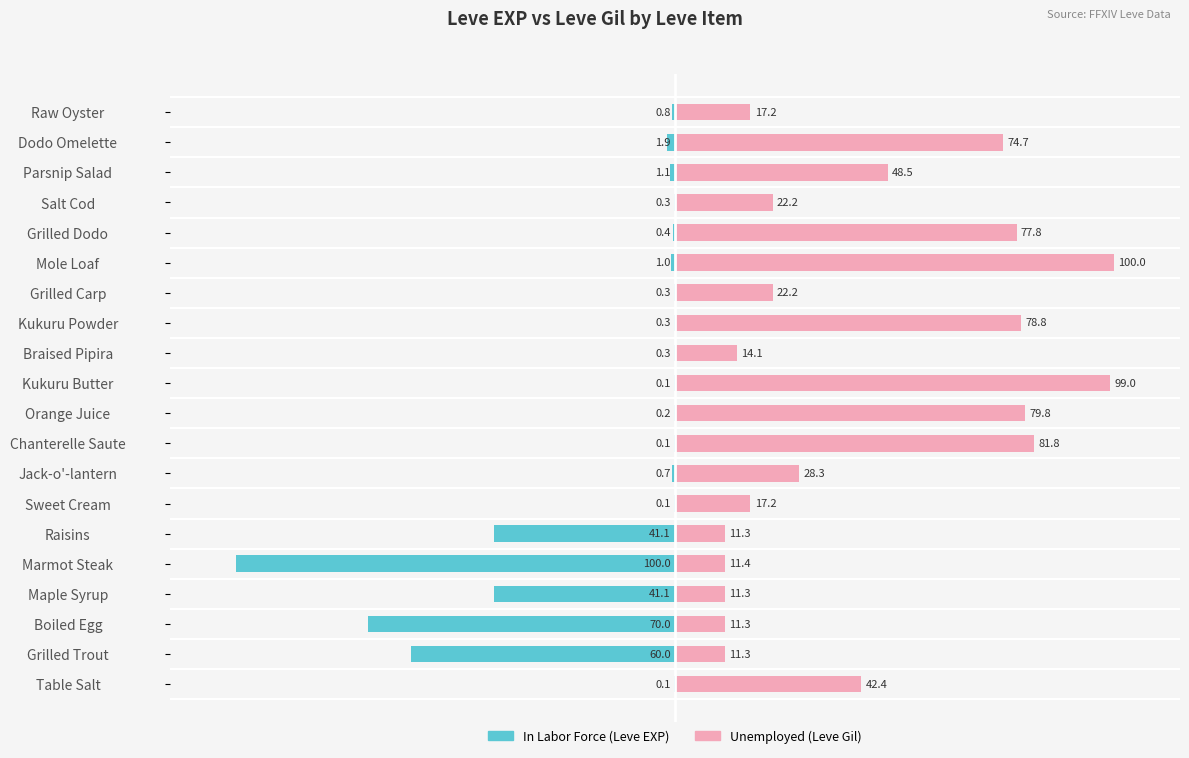

What is the approximate value of In Labor Force at Raw Oyster?

-0.8